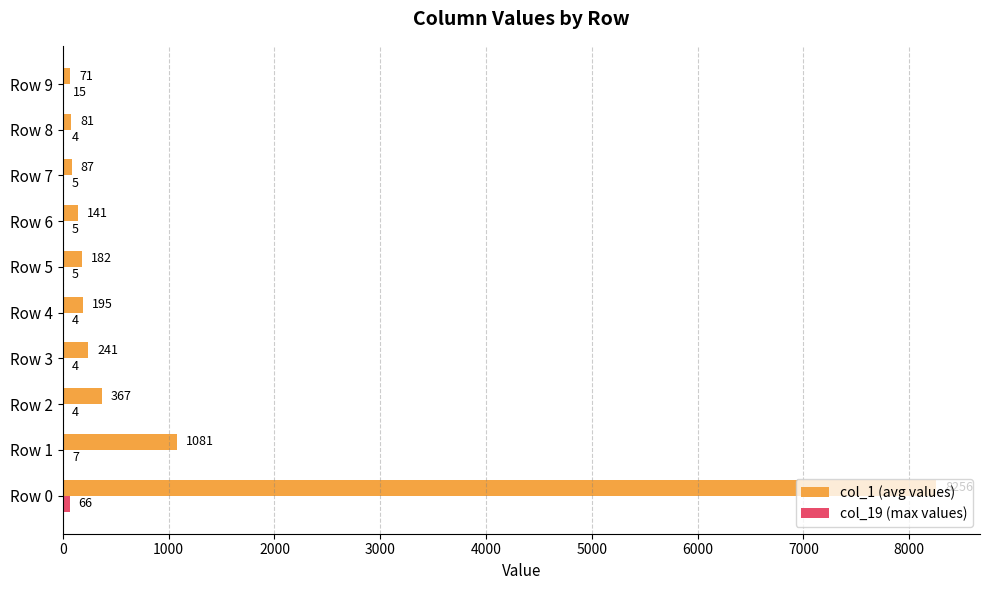

What is the maximum value shown in the chart?

8256